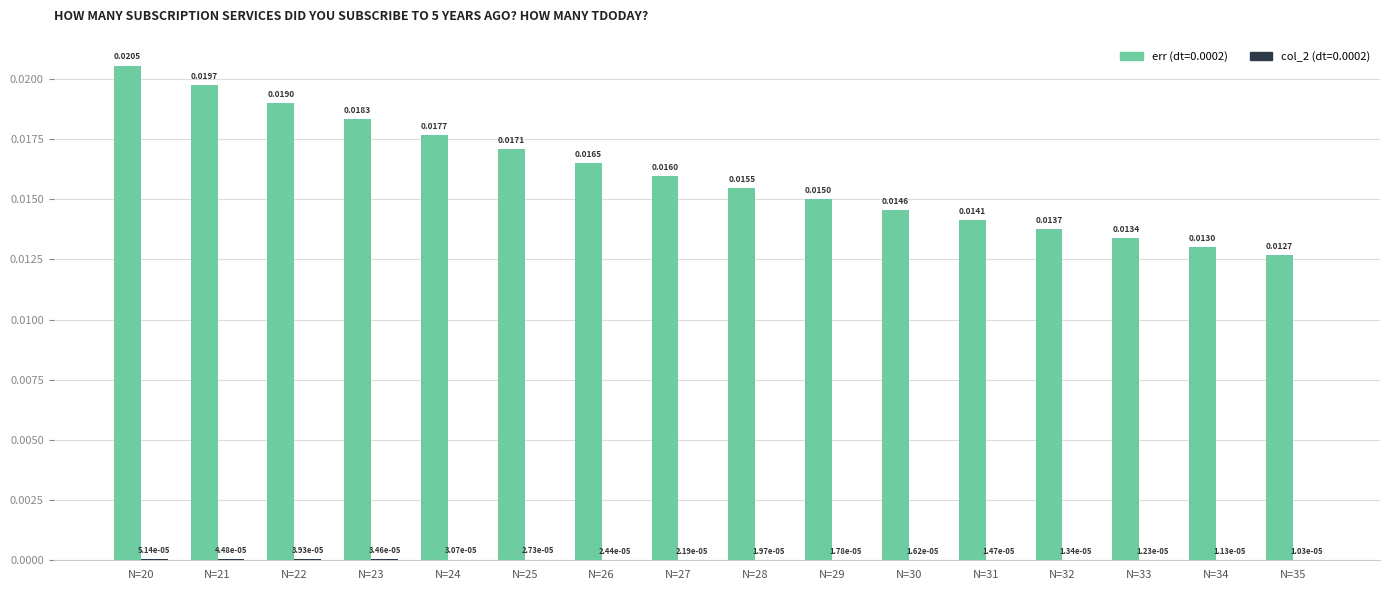

Count the number of categories in the chart.

16